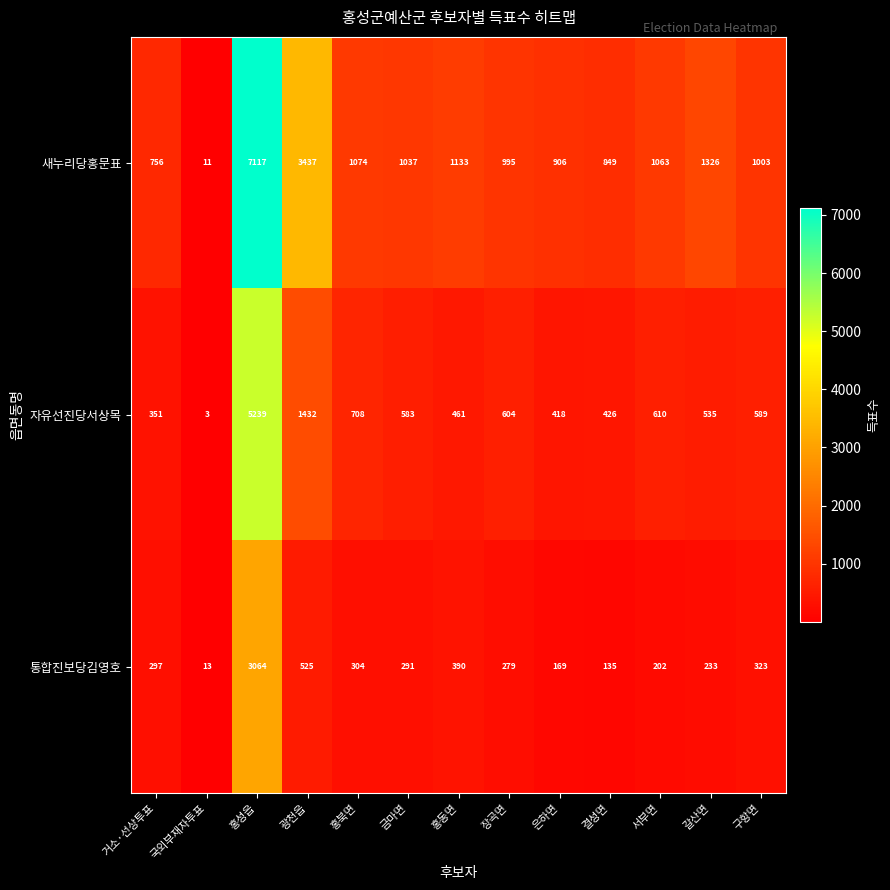

Between 금마면 and 홍동면, which series saw the biggest shift?

자유선진당서상목